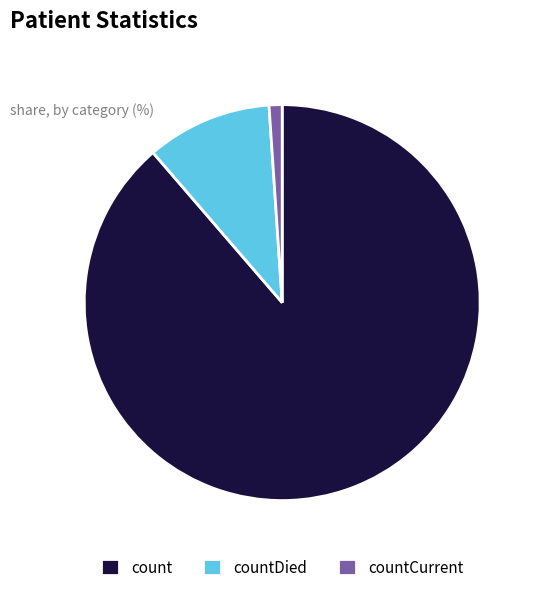

True or false: countDied accounts for 10% of the total.

True